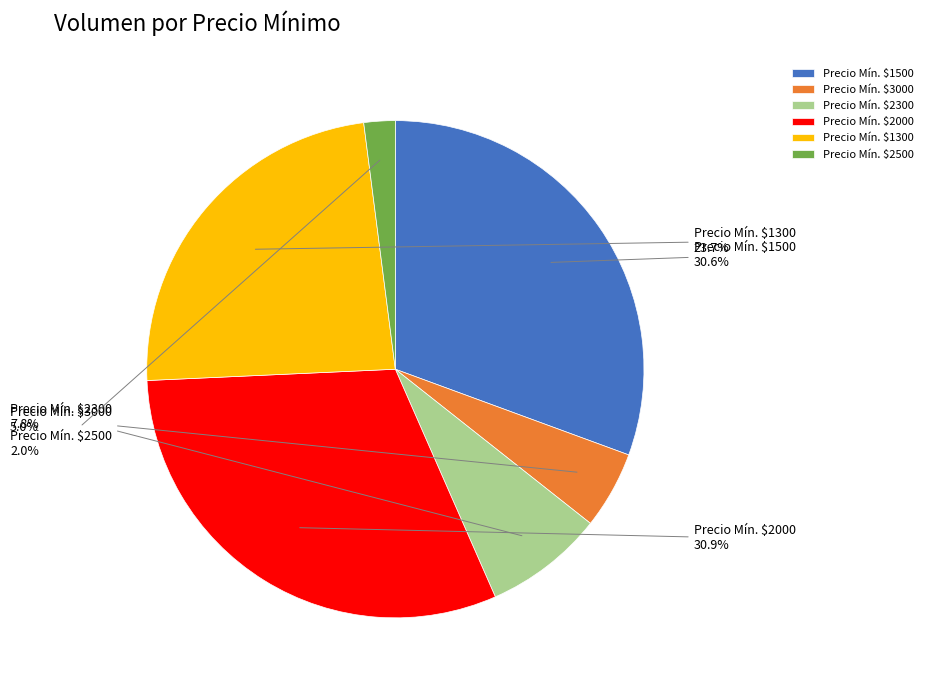

How much of the chart is everything except Precio Mín. $1500?

69.4%